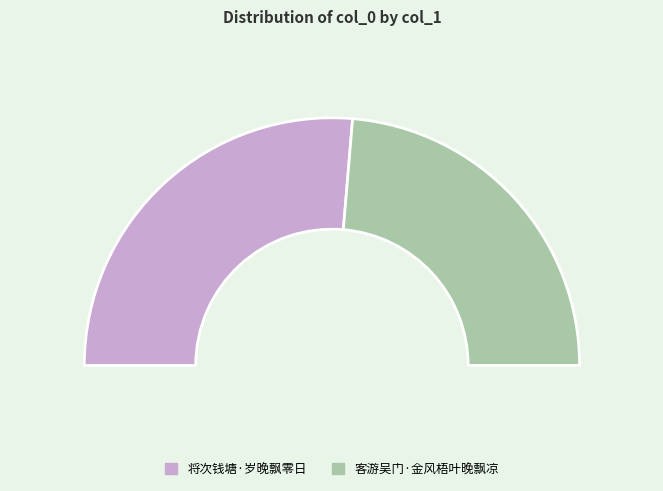

What is the smallest slice in the pie chart?

客游吴门·金风梧叶晚飘凉